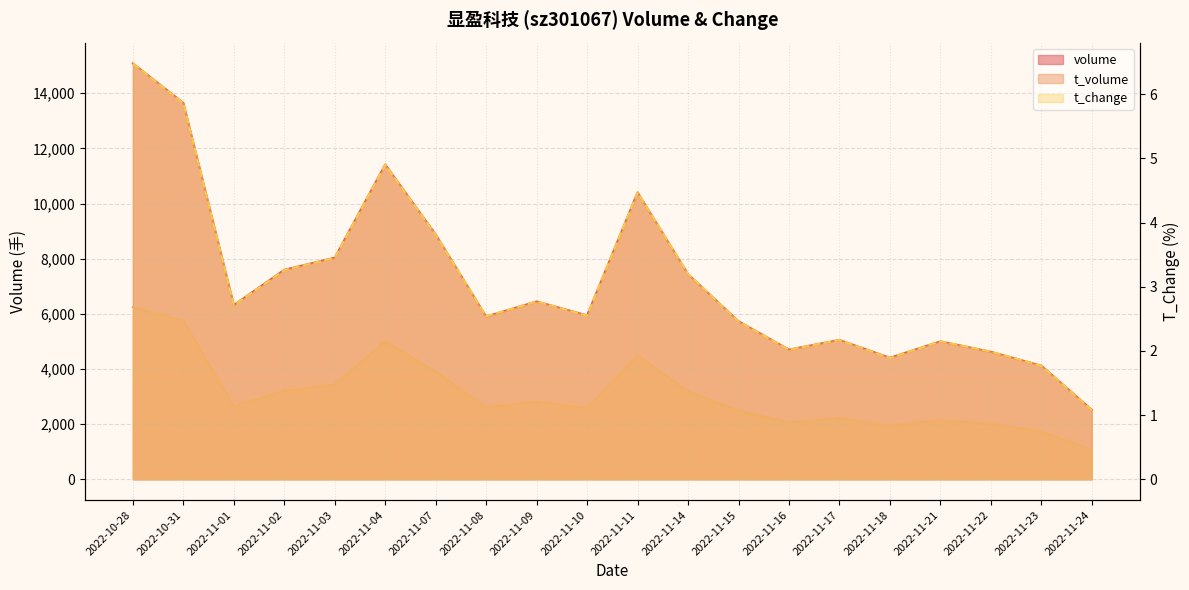

True or false: volume and t_volume intersect in this chart.

False